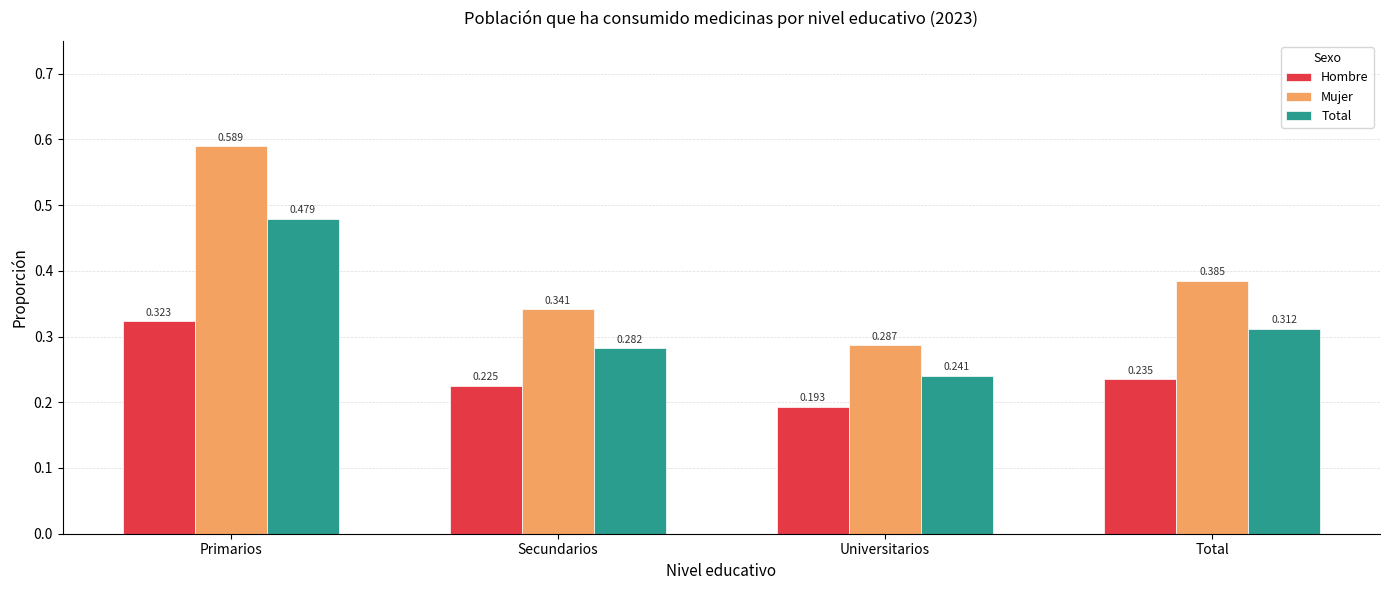

The value of Mujer at Total is 0.1. True or false?

False